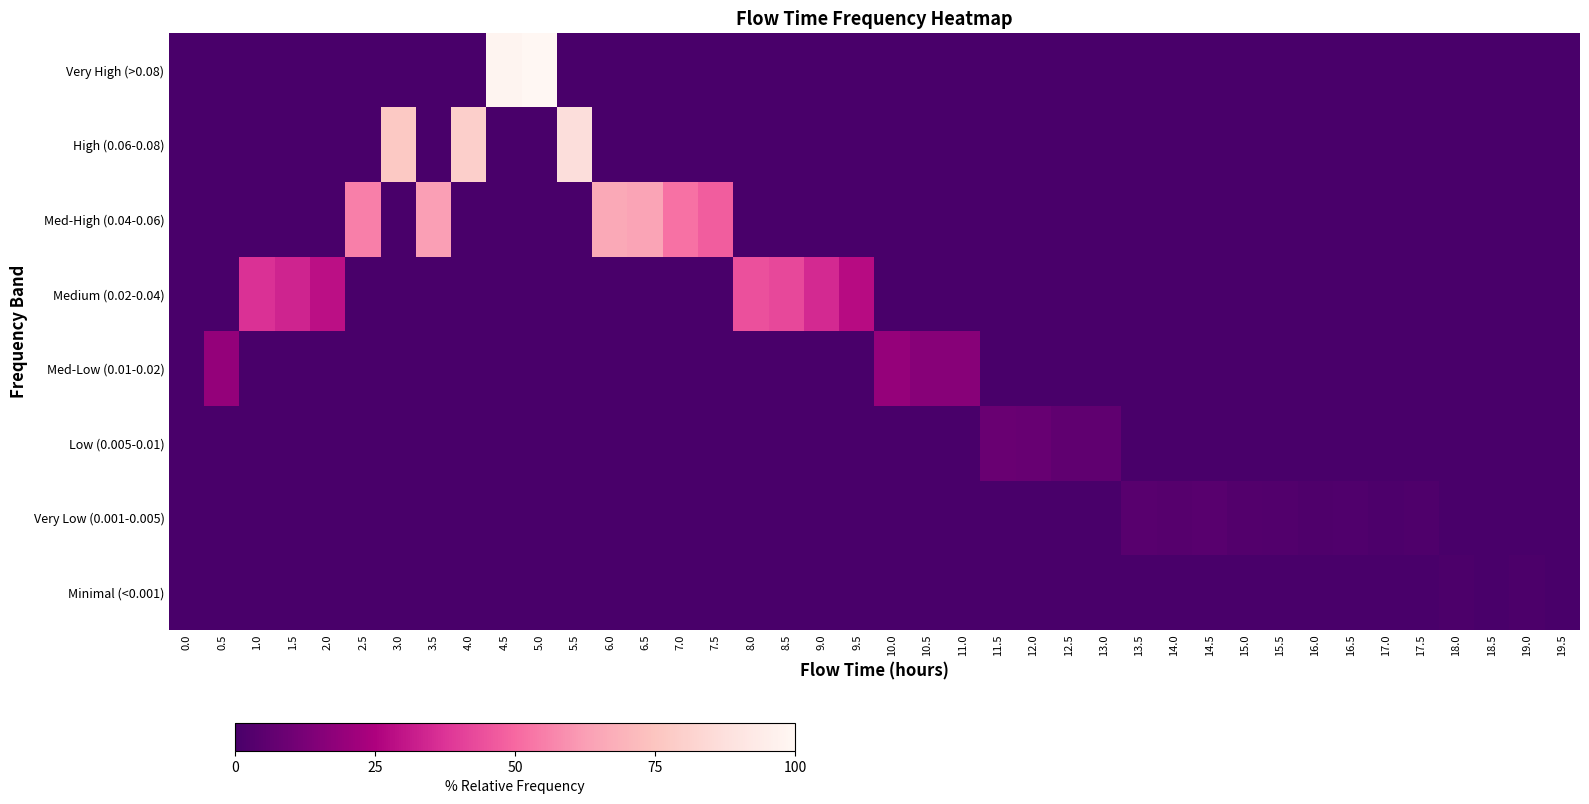

Reading right to left, transcribe all the data shown in this chart.

Very High (>0.08): 19.5=0.0	19.0=0.0	18.5=0.0	18.0=0.0	17.5=0.0	17.0=0.0	16.5=0.0	16.0=0.0	15.5=0.0	15.0=0.0	14.5=0.0	14.0=0.0	13.5=0.0	13.0=0.0	12.5=0.0	12.0=0.0	11.5=0.0	11.0=0.0	10.5=0.0	10.0=0.0	9.5=0.0	9.0=0.0	8.5=0.0	8.0=0.0	7.5=0.0	7.0=0.0	6.5=0.0	6.0=0.0	5.5=0.0	5.0=100.0	4.5=98.6	4.0=0.0	3.5=0.0	3.0=0.0	2.5=0.0	2.0=0.0	1.5=0.0	1.0=0.0	0.5=0.0	0.0=0.0
High (0.06-0.08): 19.5=0.0	19.0=0.0	18.5=0.0	18.0=0.0	17.5=0.0	17.0=0.0	16.5=0.0	16.0=0.0	15.5=0.0	15.0=0.0	14.5=0.0	14.0=0.0	13.5=0.0	13.0=0.0	12.5=0.0	12.0=0.0	11.5=0.0	11.0=0.0	10.5=0.0	10.0=0.0	9.5=0.0	9.0=0.0	8.5=0.0	8.0=0.0	7.5=0.0	7.0=0.0	6.5=0.0	6.0=0.0	5.5=86.6	5.0=0.0	4.5=0.0	4.0=79.8	3.5=0.0	3.0=76.6	2.5=0.0	2.0=0.0	1.5=0.0	1.0=0.0	0.5=0.0	0.0=0.0
Med-High (0.04-0.06): 19.5=0.0	19.0=0.0	18.5=0.0	18.0=0.0	17.5=0.0	17.0=0.0	16.5=0.0	16.0=0.0	15.5=0.0	15.0=0.0	14.5=0.0	14.0=0.0	13.5=0.0	13.0=0.0	12.5=0.0	12.0=0.0	11.5=0.0	11.0=0.0	10.5=0.0	10.0=0.0	9.5=0.0	9.0=0.0	8.5=0.0	8.0=0.0	7.5=47.3	7.0=52.3	6.5=64.5	6.0=65.7	5.5=0.0	5.0=0.0	4.5=0.0	4.0=0.0	3.5=62.7	3.0=0.0	2.5=55.1	2.0=0.0	1.5=0.0	1.0=0.0	0.5=0.0	0.0=0.0
Medium (0.02-0.04): 19.5=0.0	19.0=0.0	18.5=0.0	18.0=0.0	17.5=0.0	17.0=0.0	16.5=0.0	16.0=0.0	15.5=0.0	15.0=0.0	14.5=0.0	14.0=0.0	13.5=0.0	13.0=0.0	12.5=0.0	12.0=0.0	11.5=0.0	11.0=0.0	10.5=0.0	10.0=0.0	9.5=27.5	9.0=34.8	8.5=42.2	8.0=44.4	7.5=0.0	7.0=0.0	6.5=0.0	6.0=0.0	5.5=0.0	5.0=0.0	4.5=0.0	4.0=0.0	3.5=0.0	3.0=0.0	2.5=0.0	2.0=28.9	1.5=33.9	1.0=36.8	0.5=0.0	0.0=0.0
Med-Low (0.01-0.02): 19.5=0.0	19.0=0.0	18.5=0.0	18.0=0.0	17.5=0.0	17.0=0.0	16.5=0.0	16.0=0.0	15.5=0.0	15.0=0.0	14.5=0.0	14.0=0.0	13.5=0.0	13.0=0.0	12.5=0.0	12.0=0.0	11.5=0.0	11.0=16.0	10.5=15.7	10.0=19.4	9.5=0.0	9.0=0.0	8.5=0.0	8.0=0.0	7.5=0.0	7.0=0.0	6.5=0.0	6.0=0.0	5.5=0.0	5.0=0.0	4.5=0.0	4.0=0.0	3.5=0.0	3.0=0.0	2.5=0.0	2.0=0.0	1.5=0.0	1.0=0.0	0.5=18.8	0.0=0.0
Low (0.005-0.01): 19.5=0.0	19.0=0.0	18.5=0.0	18.0=0.0	17.5=0.0	17.0=0.0	16.5=0.0	16.0=0.0	15.5=0.0	15.0=0.0	14.5=0.0	14.0=0.0	13.5=0.0	13.0=6.0	12.5=6.0	12.0=8.1	11.5=8.3	11.0=0.0	10.5=0.0	10.0=0.0	9.5=0.0	9.0=0.0	8.5=0.0	8.0=0.0	7.5=0.0	7.0=0.0	6.5=0.0	6.0=0.0	5.5=0.0	5.0=0.0	4.5=0.0	4.0=0.0	3.5=0.0	3.0=0.0	2.5=0.0	2.0=0.0	1.5=0.0	1.0=0.0	0.5=0.0	0.0=0.0
Very Low (0.001-0.005): 19.5=0.0	19.0=0.0	18.5=0.0	18.0=0.0	17.5=1.7	17.0=1.5	16.5=2.3	16.0=1.8	15.5=2.4	15.0=2.9	14.5=4.0	14.0=3.7	13.5=4.1	13.0=0.0	12.5=0.0	12.0=0.0	11.5=0.0	11.0=0.0	10.5=0.0	10.0=0.0	9.5=0.0	9.0=0.0	8.5=0.0	8.0=0.0	7.5=0.0	7.0=0.0	6.5=0.0	6.0=0.0	5.5=0.0	5.0=0.0	4.5=0.0	4.0=0.0	3.5=0.0	3.0=0.0	2.5=0.0	2.0=0.0	1.5=0.0	1.0=0.0	0.5=0.0	0.0=0.0
Minimal (<0.001): 19.5=0.4	19.0=1.0	18.5=0.4	18.0=1.0	17.5=0.0	17.0=0.0	16.5=0.0	16.0=0.0	15.5=0.0	15.0=0.0	14.5=0.0	14.0=0.0	13.5=0.0	13.0=0.0	12.5=0.0	12.0=0.0	11.5=0.0	11.0=0.0	10.5=0.0	10.0=0.0	9.5=0.0	9.0=0.0	8.5=0.0	8.0=0.0	7.5=0.0	7.0=0.0	6.5=0.0	6.0=0.0	5.5=0.0	5.0=0.0	4.5=0.0	4.0=0.0	3.5=0.0	3.0=0.0	2.5=0.0	2.0=0.0	1.5=0.0	1.0=0.0	0.5=0.0	0.0=0.0